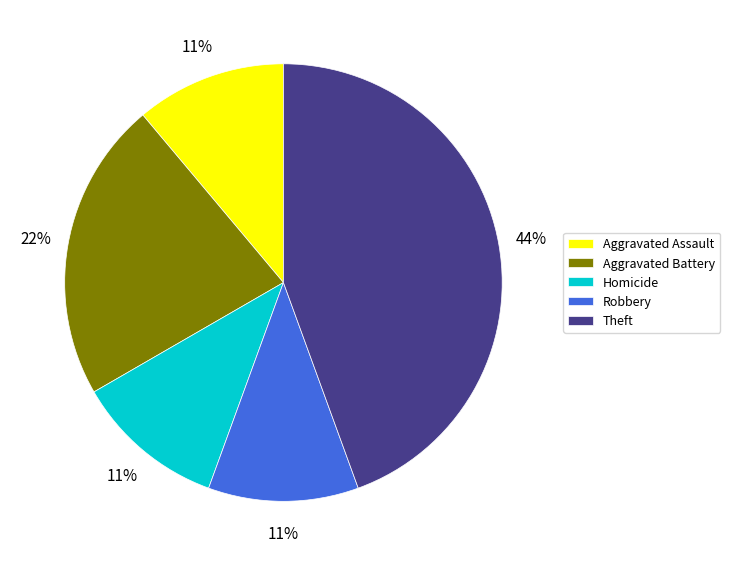

To the nearest percent, what is the difference between the largest and smallest slice percentages?

33%